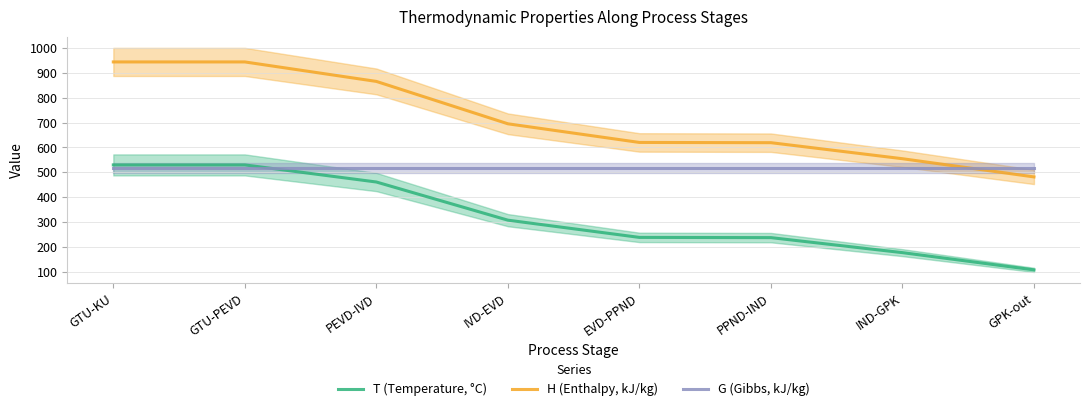

Which has a higher value, EVD-PPND or GTU-KU?

GTU-KU